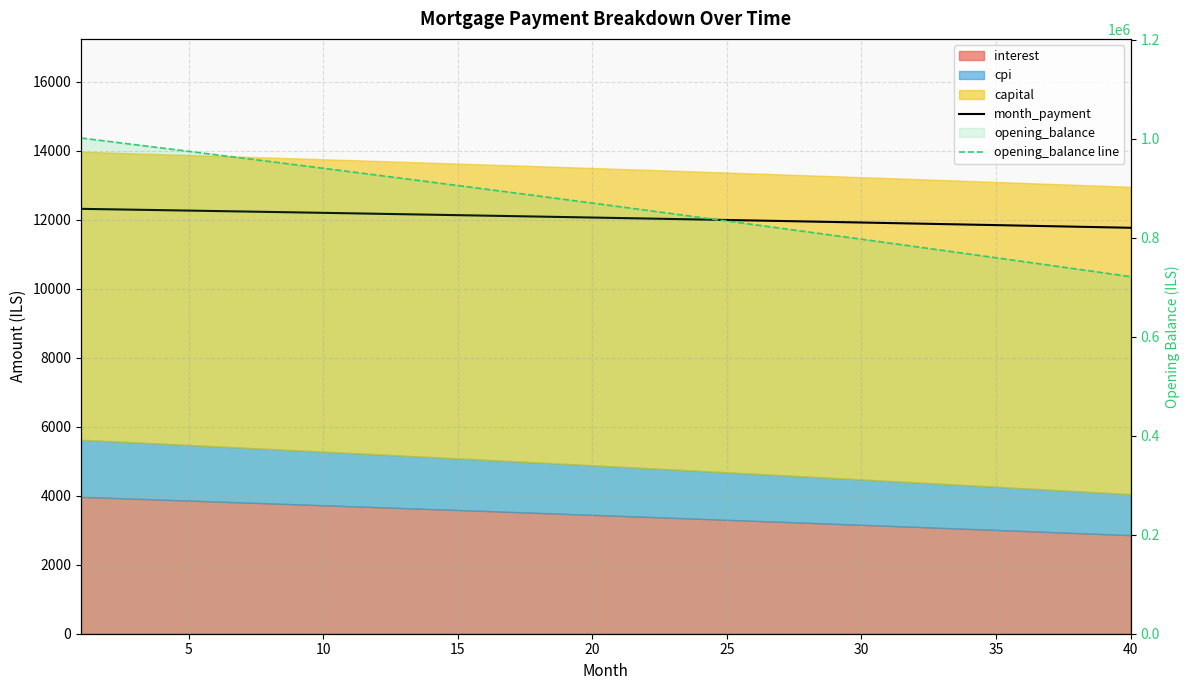

Is it true that month_payment equals 5326.2 at 35?

False